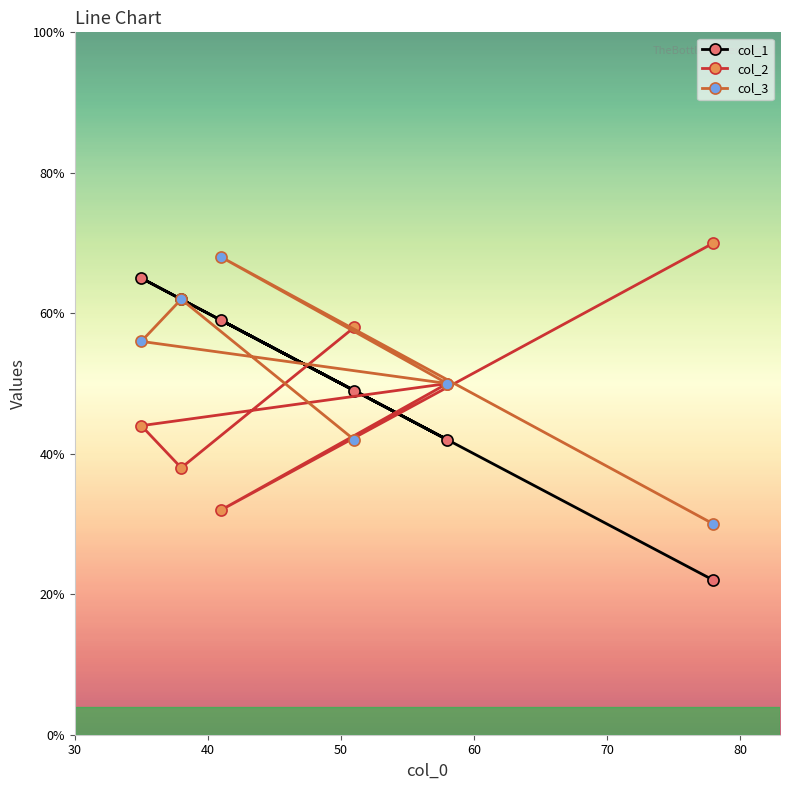

What is the highest value of the col_2 series?

70